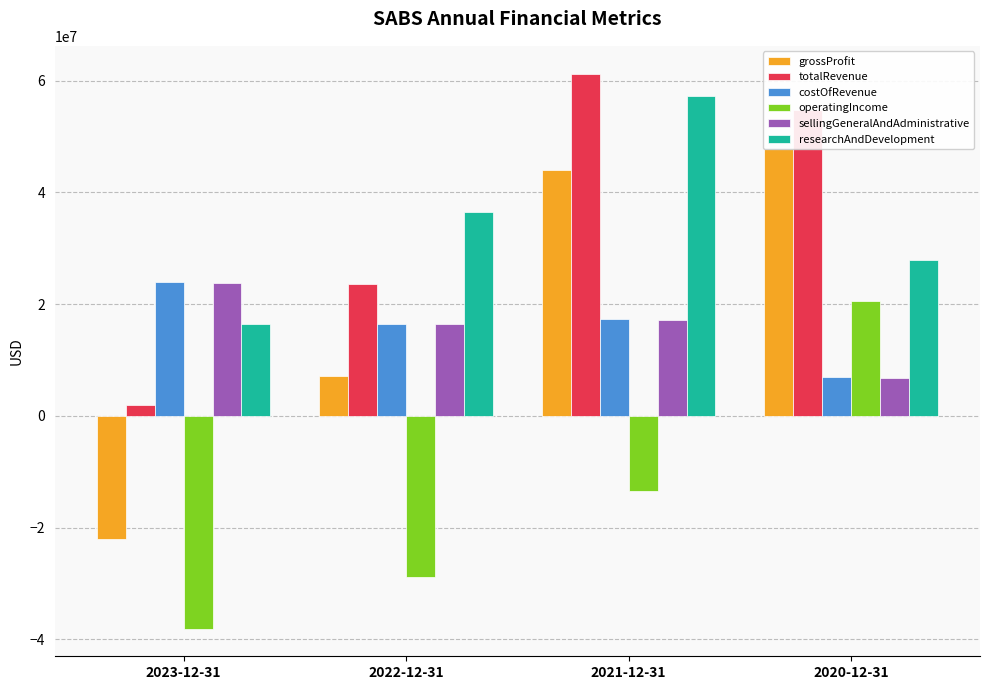

What is the difference between the maximum and minimum values in the costOfRevenue series?

16954134